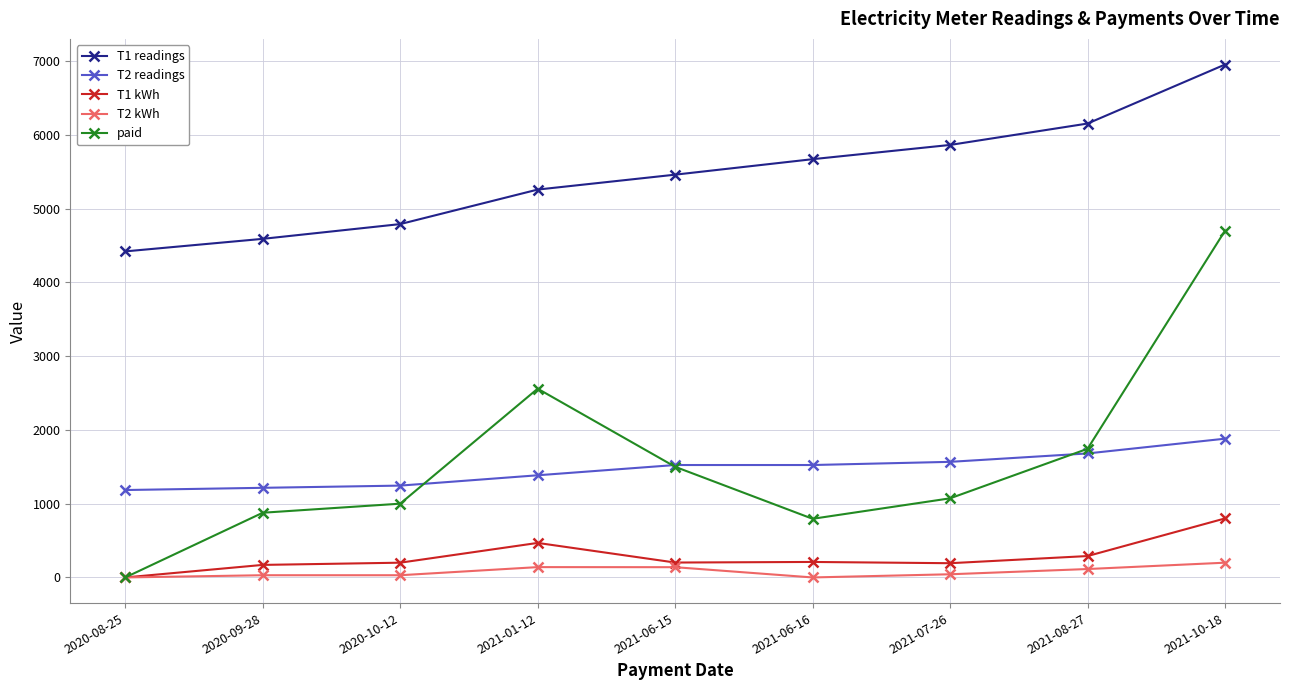

Rank the series at 2021-01-12 from highest to lowest value.

T1 readings, paid, T2 readings, T1 kWh, T2 kWh